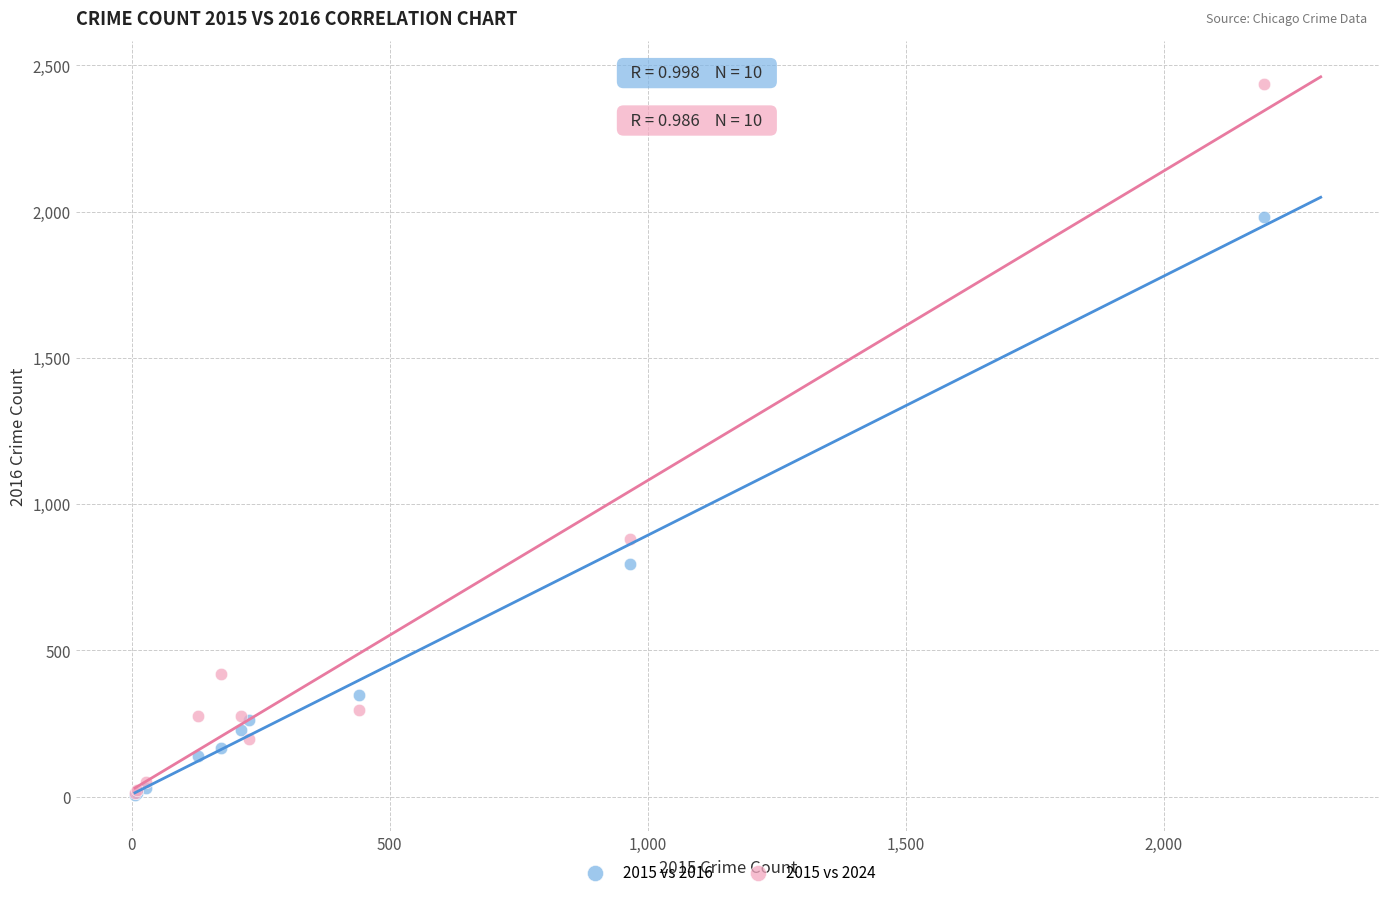

Which series reaches the maximum Y coordinate?

2015 vs 2024